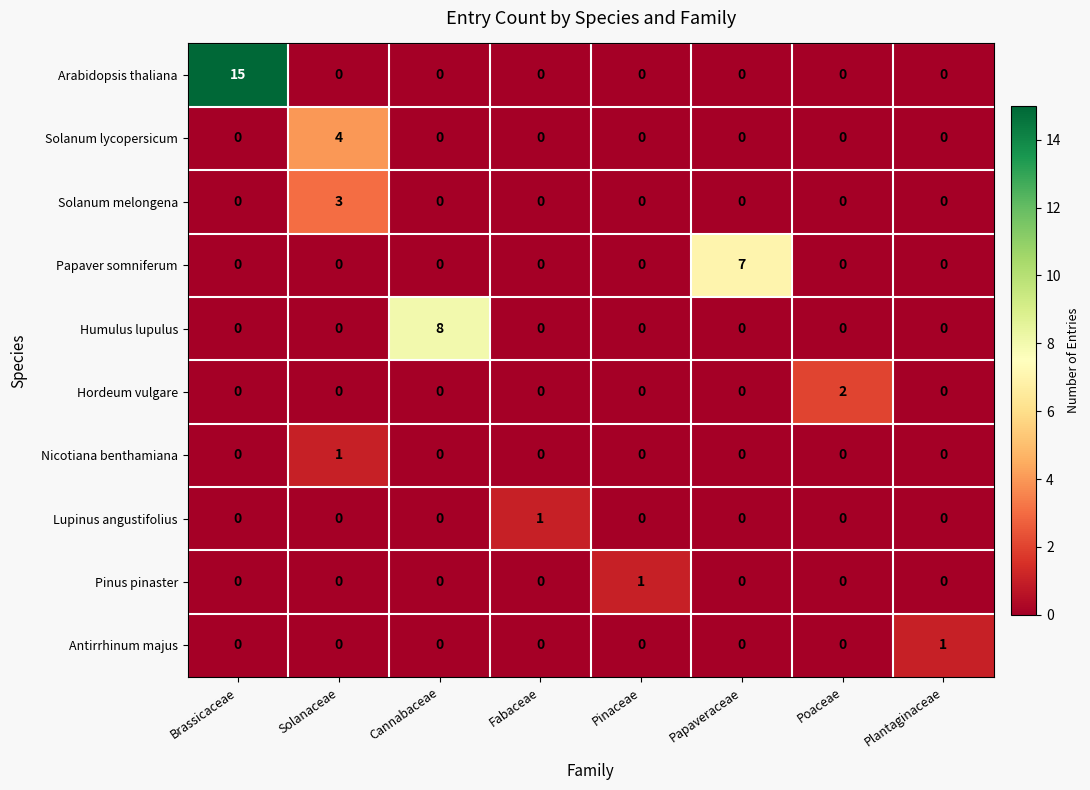

At how many categories does at least one series exceed 10?

1